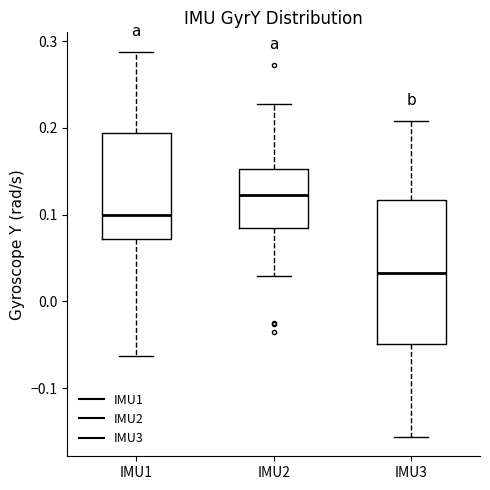

Which box's median line is the lowest?

IMU3